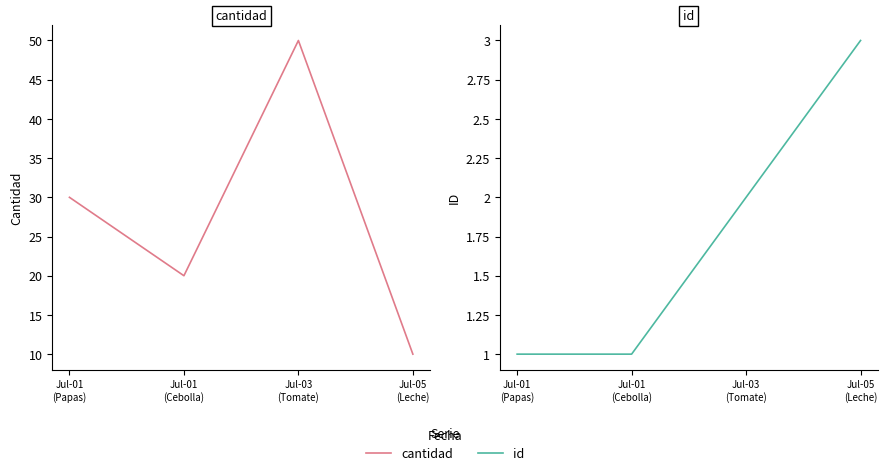

True or false: cantidad and id cross at least once.

False